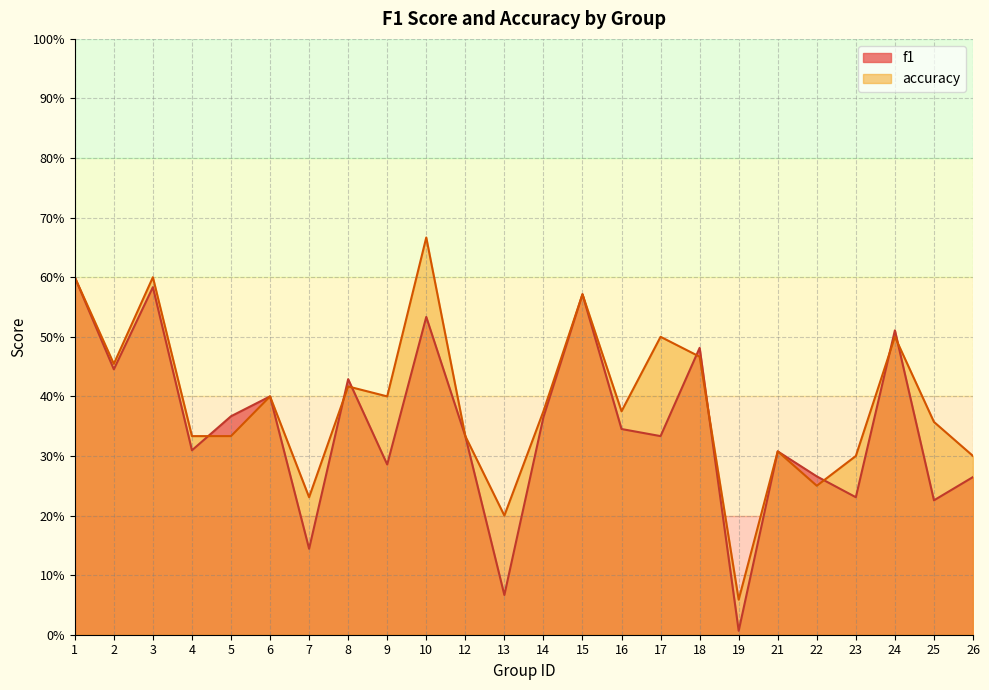

How many times do accuracy and f1 cross each other?

8